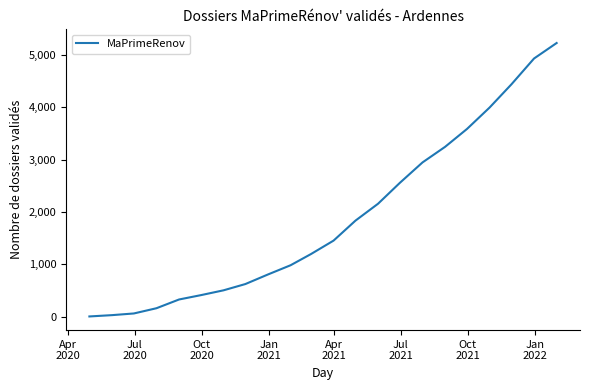

What is the difference between the maximum and minimum values?

5223